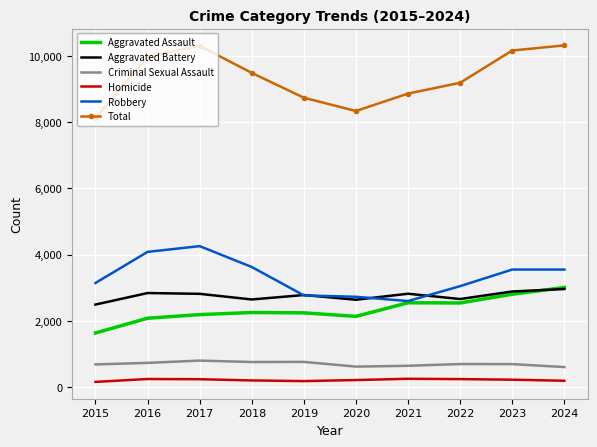

The Robbery series shows 2727 at 2020. True or false?

True